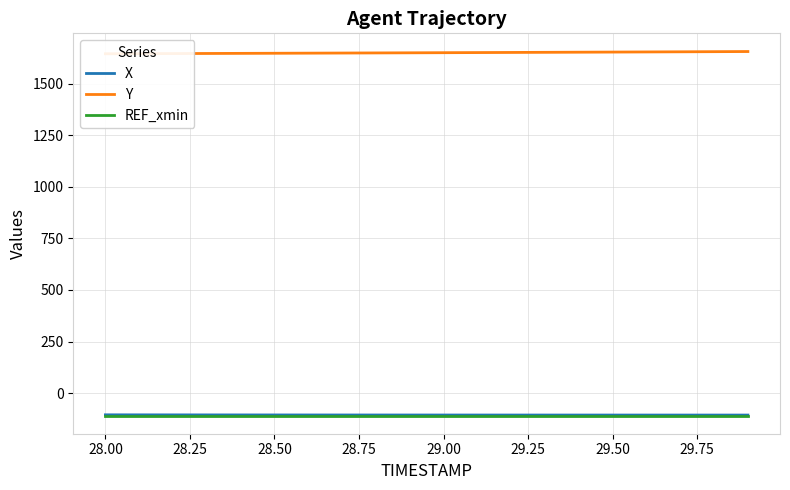

True or false: REF_xmin and X cross at least once.

False